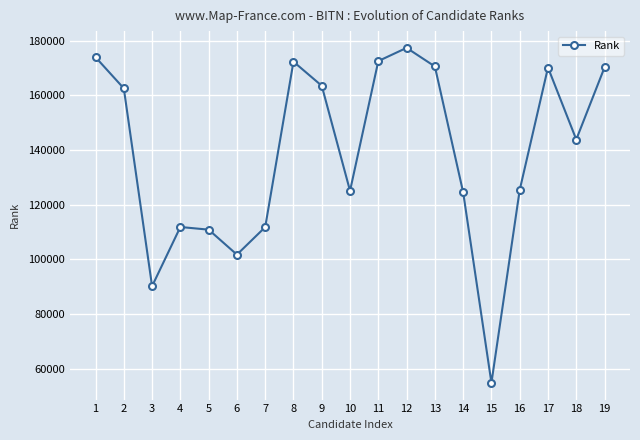

What is the minimum value shown in the chart?

54816